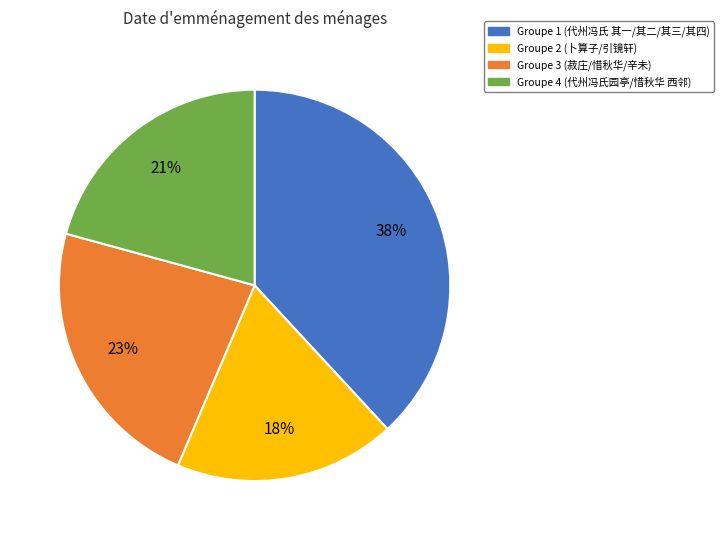

Which has a higher value, Groupe 3 (菽庄/惜秋华/辛未) or Groupe 4 (代州冯氏园亭/惜秋华 西邻)?

Groupe 3 (菽庄/惜秋华/辛未)